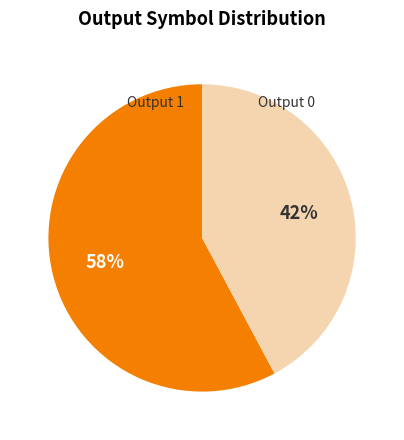

Does Output 0 represent more than half of the total?

No